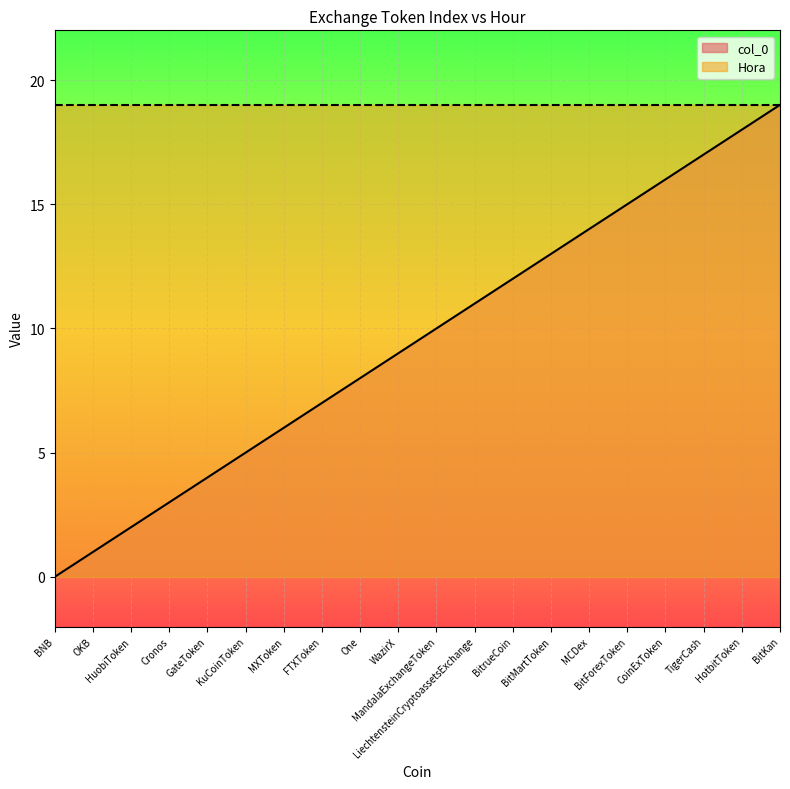

What position from the left is BitrueCoin?

13